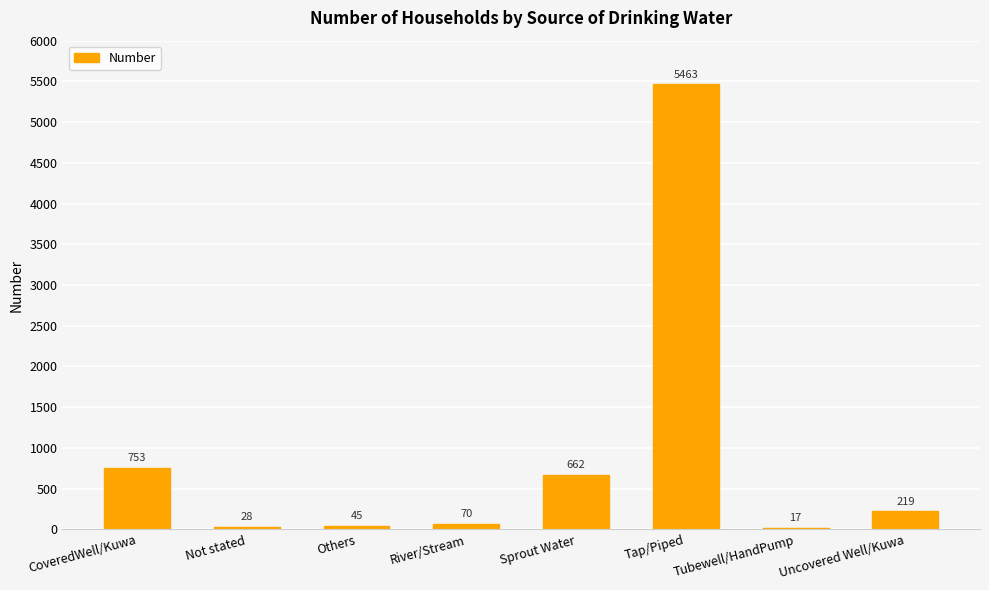

The value at Uncovered Well/Kuwa is 219. True or false?

True